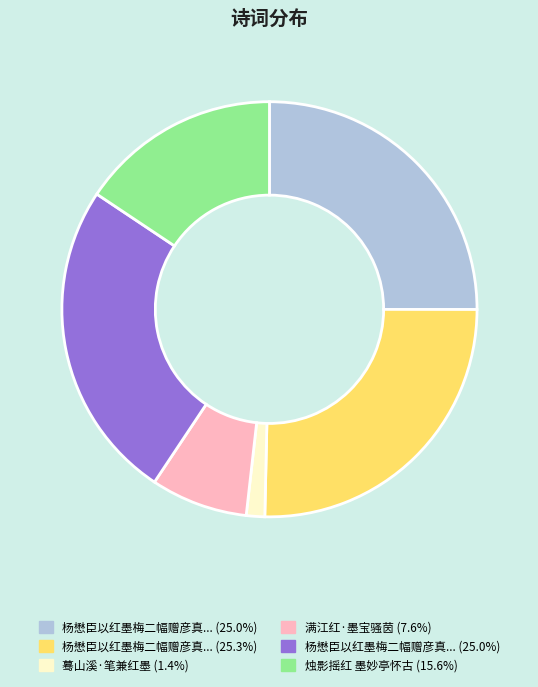

Is there a majority slice in this chart?

No